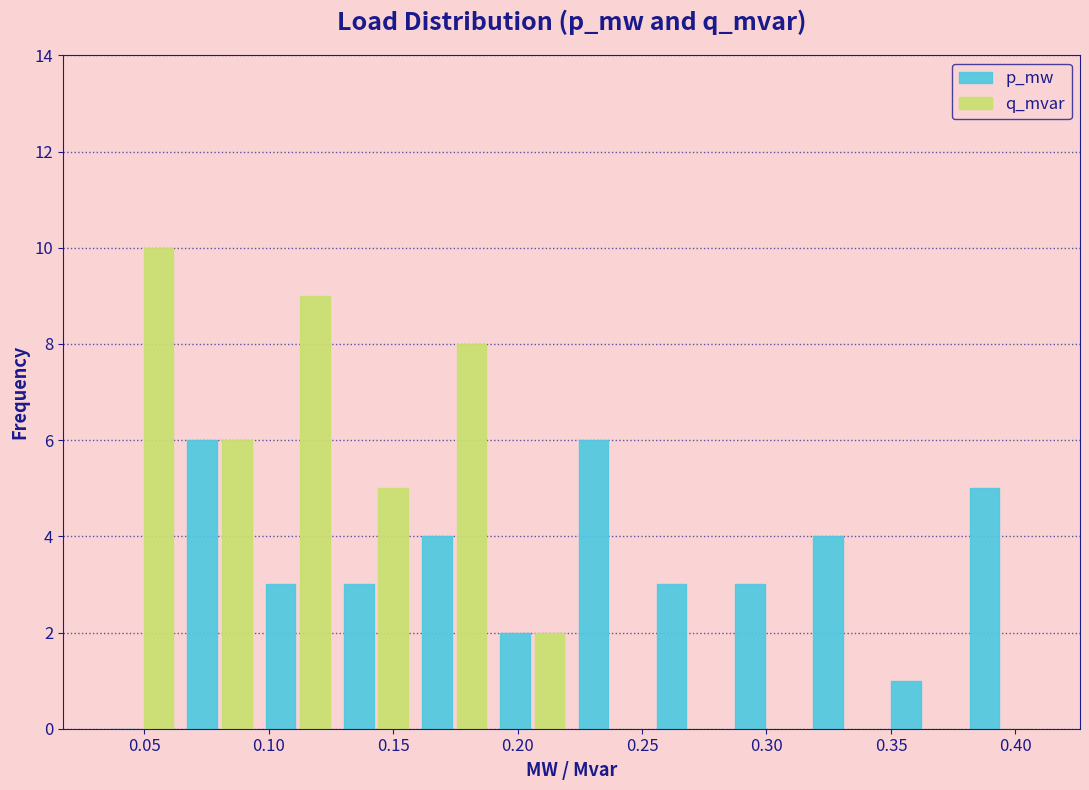

Reading left to right, list every range on the x-axis with the height of the bar of each series over it. Neither the bar edges nor the heights are printed on the chart, so give them approximately, as read against the axes.

0.035 to 0.065: p_mw=0	q_mvar=10
0.065 to 0.095: p_mw=6	q_mvar=6
0.095 to 0.125: p_mw=3	q_mvar=9
0.125 to 0.160: p_mw=3	q_mvar=5
0.160 to 0.190: p_mw=4	q_mvar=8
0.190 to 0.220: p_mw=2	q_mvar=2
0.220 to 0.255: p_mw=6	q_mvar=0
0.255 to 0.285: p_mw=3	q_mvar=0
0.285 to 0.315: p_mw=3	q_mvar=0
0.315 to 0.345: p_mw=4	q_mvar=0
0.345 to 0.380: p_mw=1	q_mvar=0
0.380 to 0.410: p_mw=5	q_mvar=0